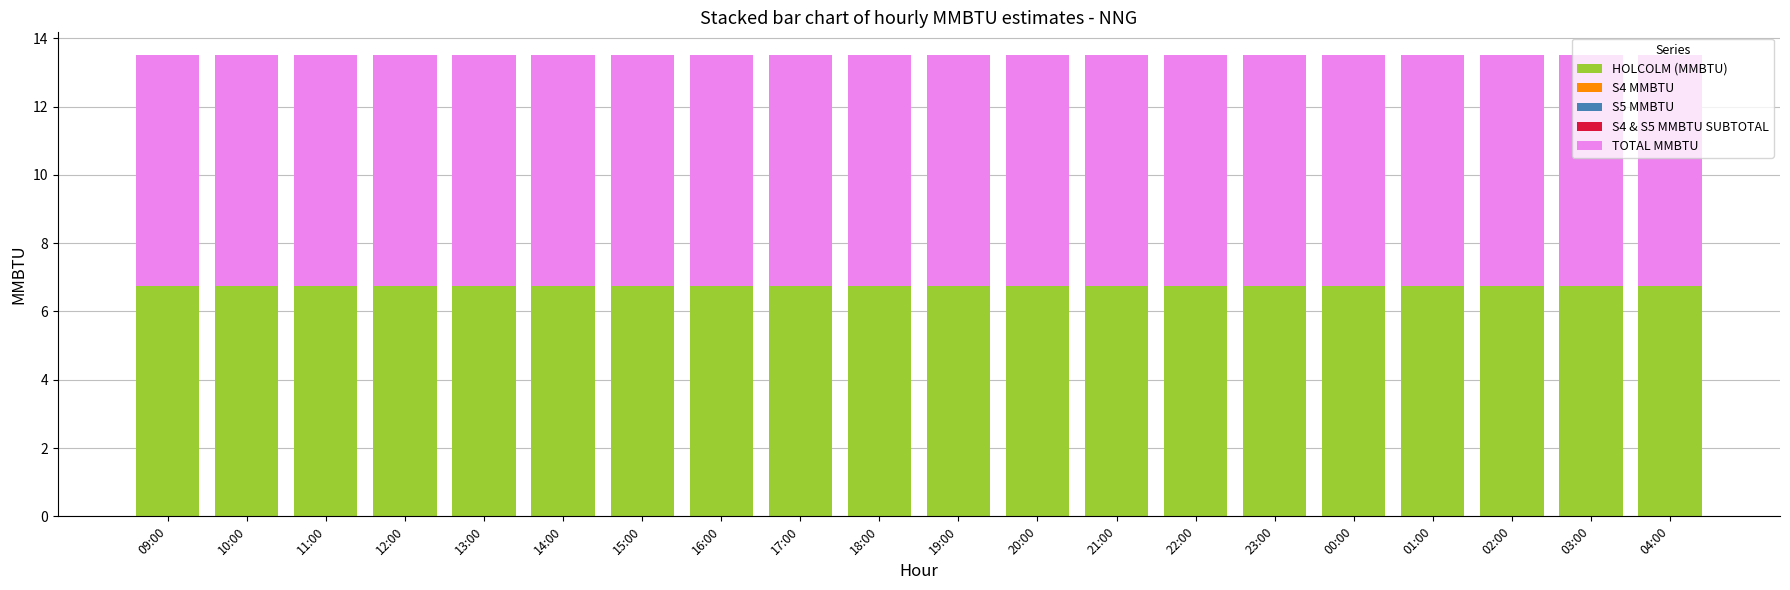

What are all the series names shown in the legend?

HOLCOLM (MMBTU), S4 MMBTU, S5 MMBTU, S4 & S5 MMBTU SUBTOTAL, TOTAL MMBTU